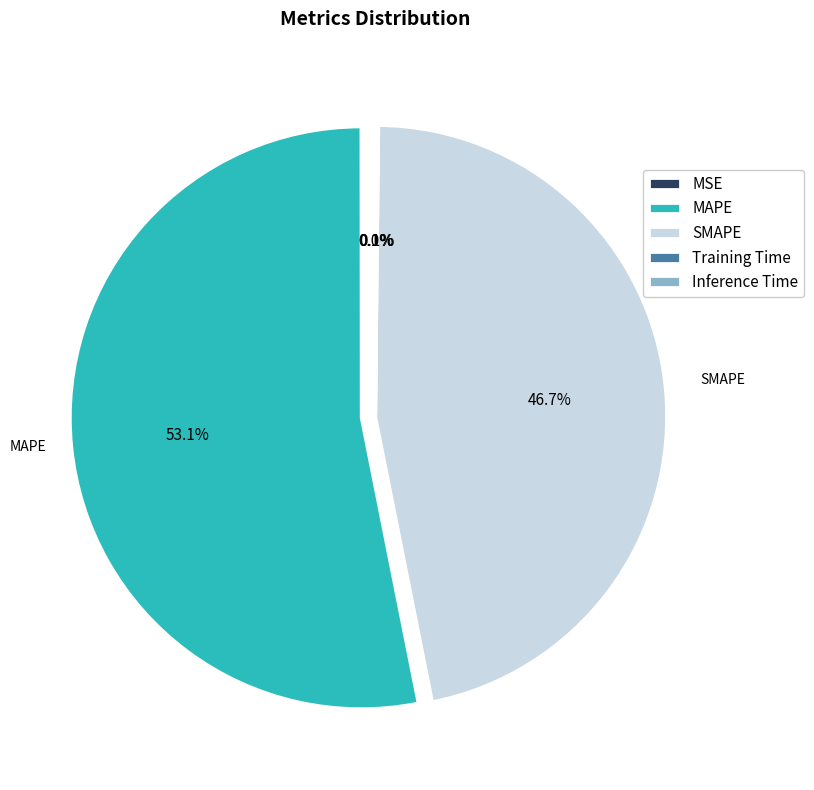

What portion of the pie excludes SMAPE?

53.3%